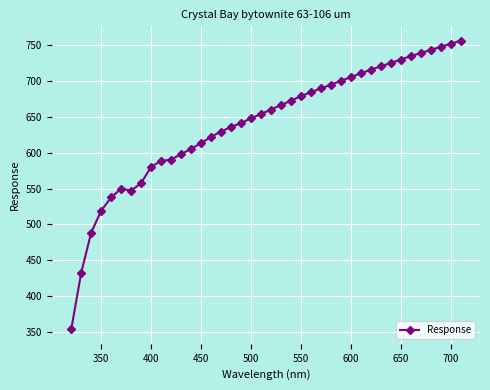

What is the greatest value displayed?

756.1